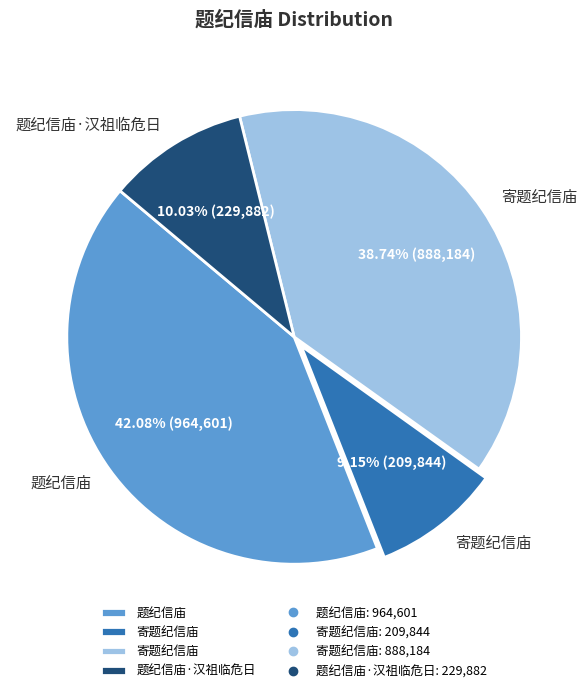

Is there any slice that represents more than half of the pie?

No